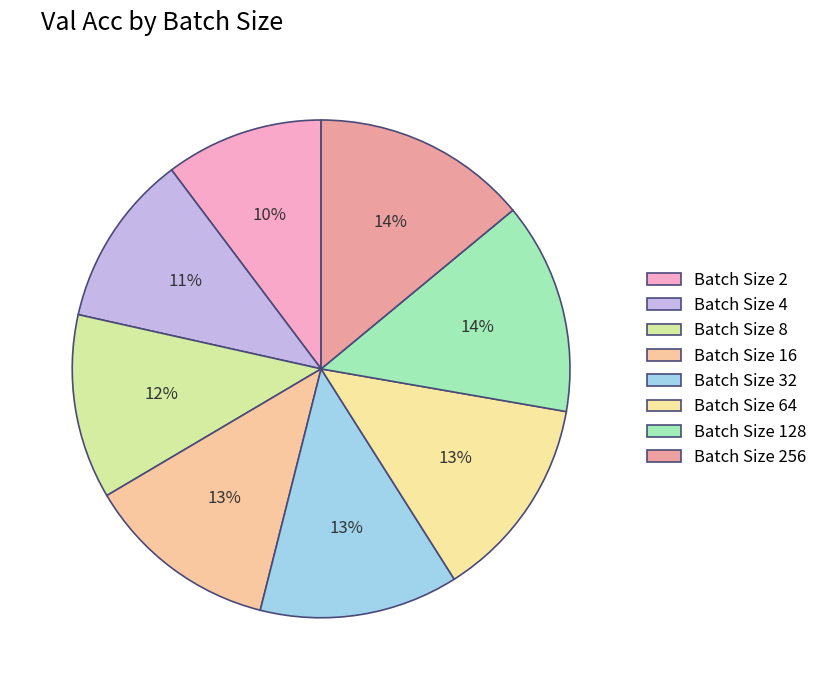

How many slices are in this pie chart?

8